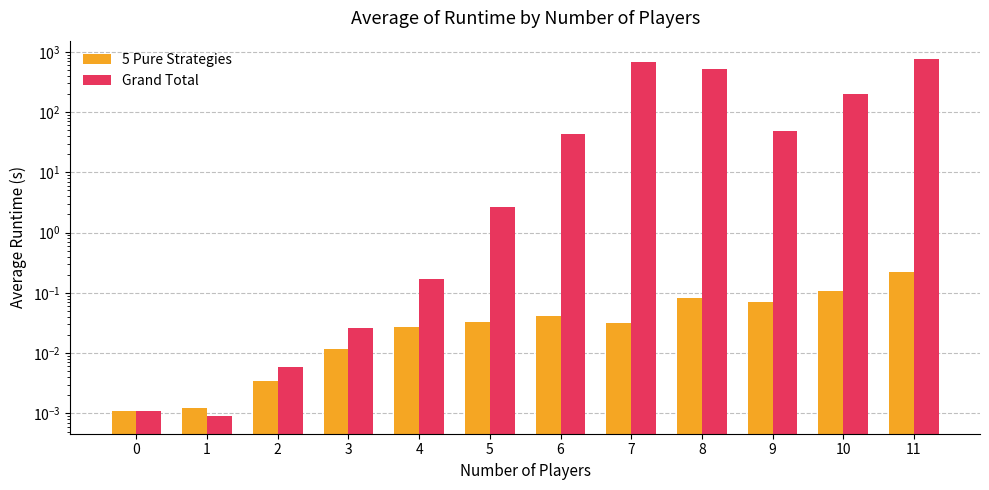

How many bars are there in each group?

2